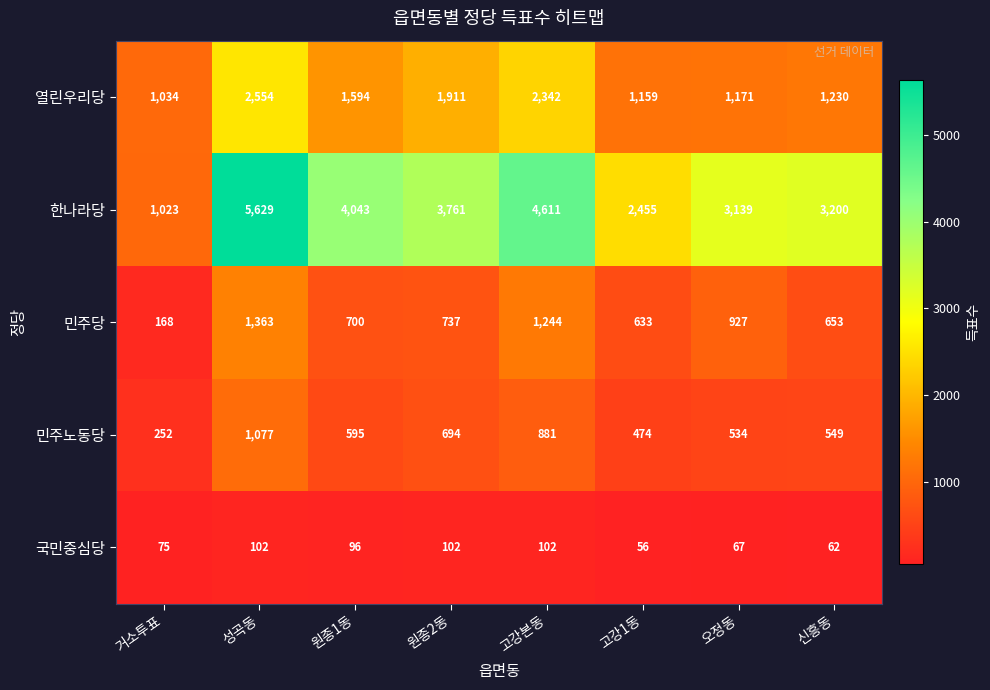

Read the 민주당 value at 신흥동.

653